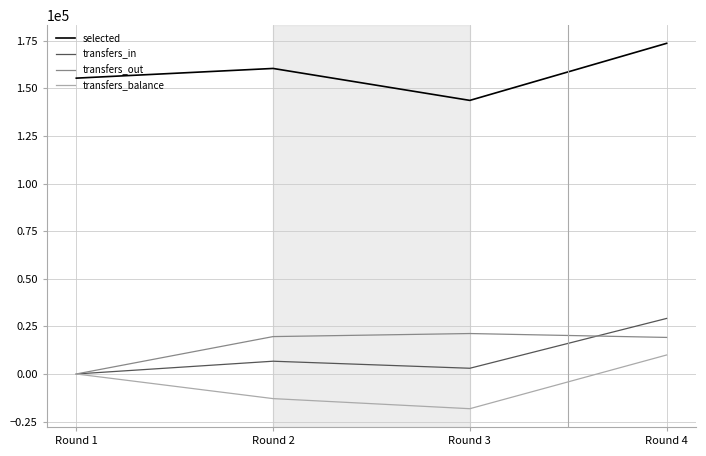

True or false: selected and transfers_out intersect in this chart.

False